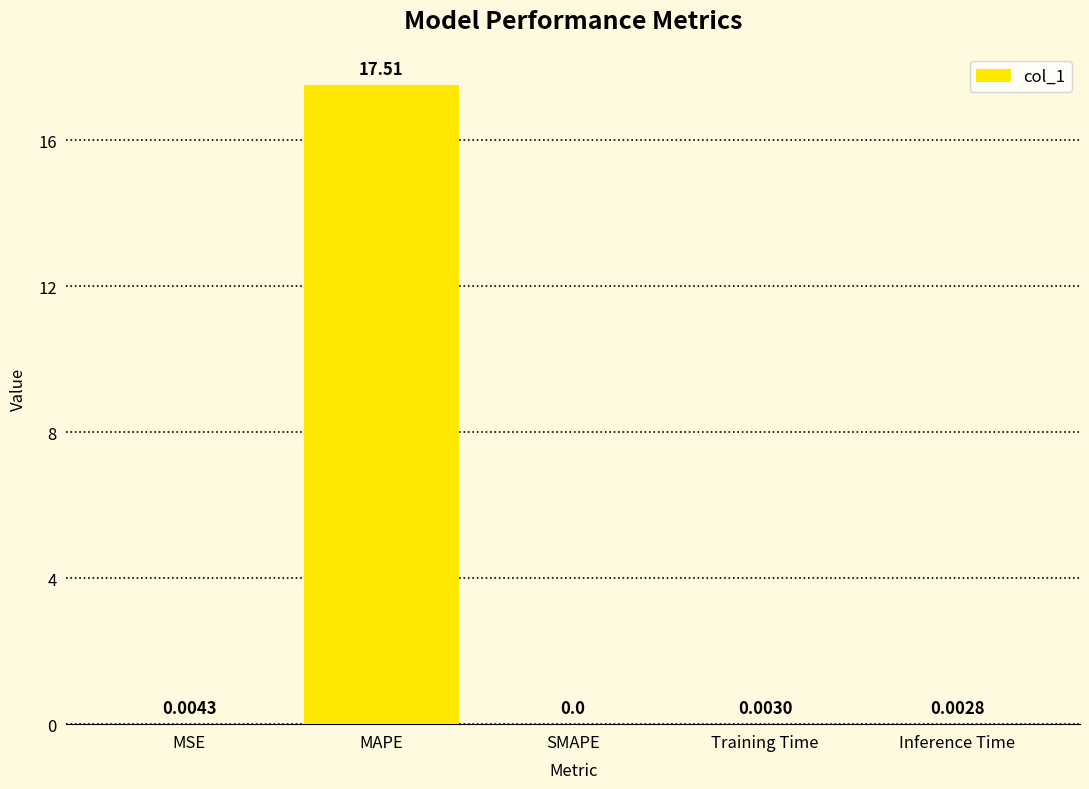

Which label corresponds to the largest value in the chart?

MAPE